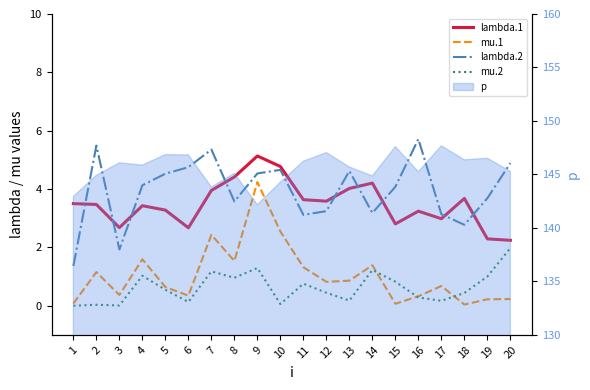

At which category does lambda.1 reach its first local peak?

4